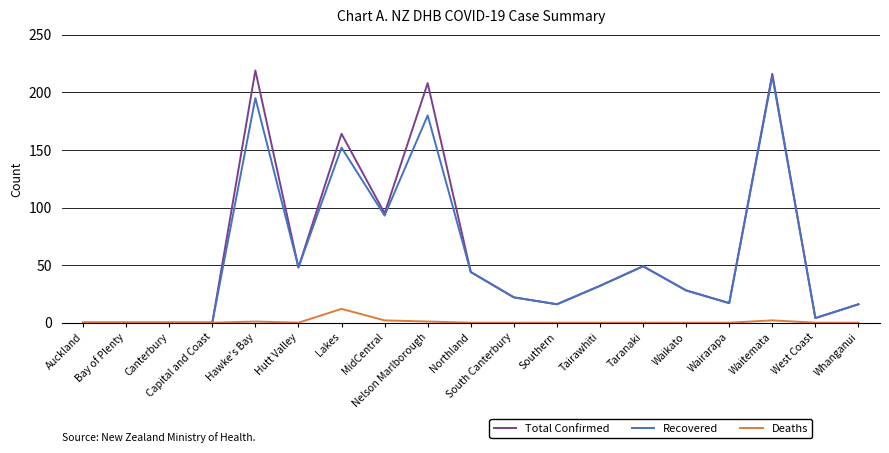

Which series has the largest range (max minus min)?

Total Confirmed